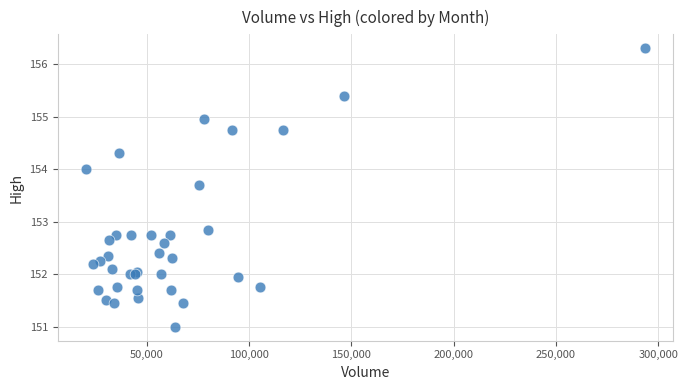

What Y value in the scatter plot is closest to 153?

152.9